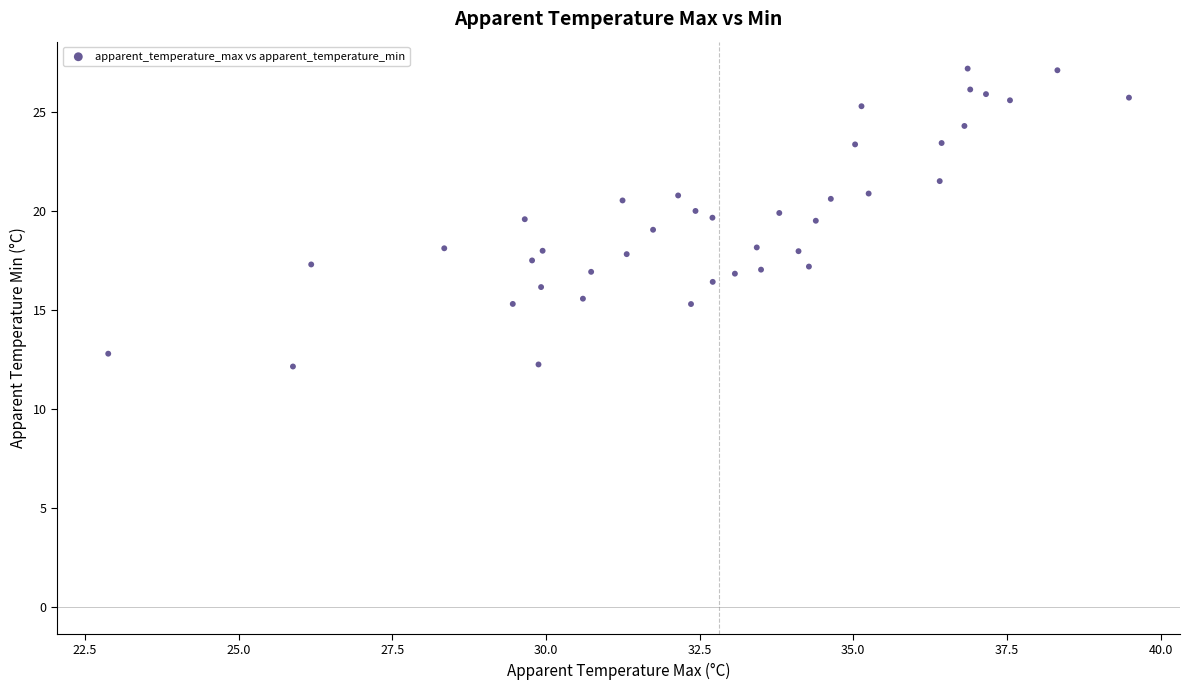

What is the range of X values (max minus min)?

16.6